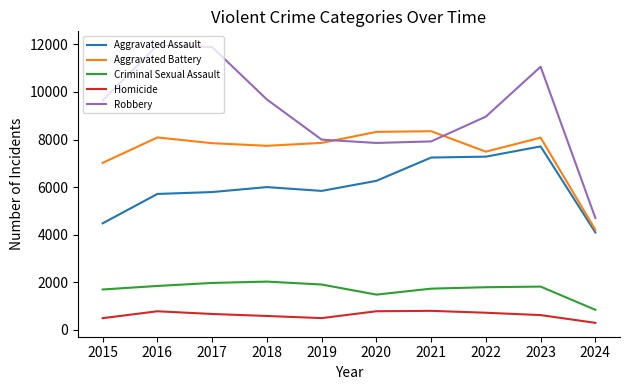

What is the difference between the second highest and second lowest values in the Robbery series?

4025